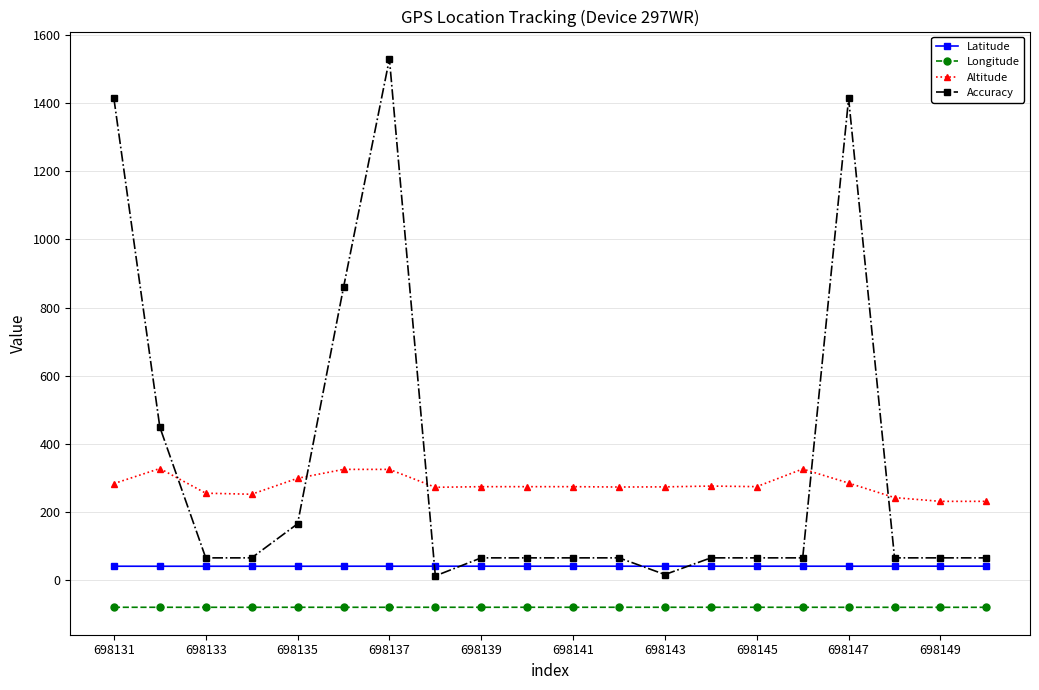

How many data points does each series have?

20